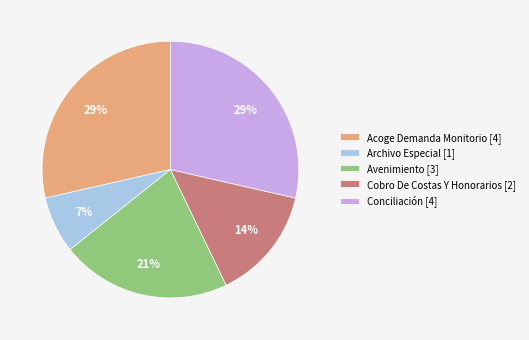

The Conciliación slice represents 15% of the pie. True or false?

False